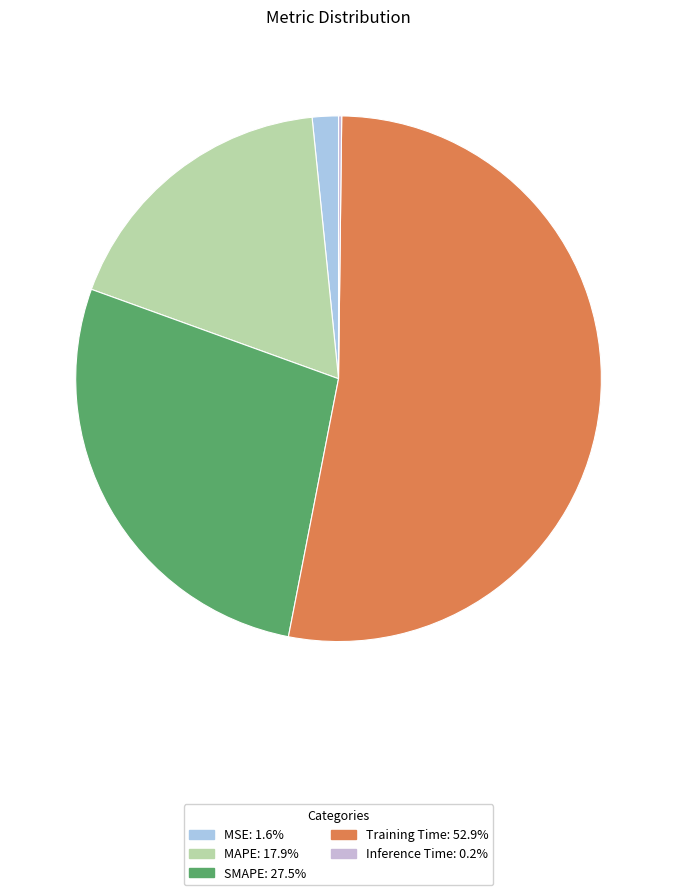

The MSE slice represents 2% of the pie. True or false?

True